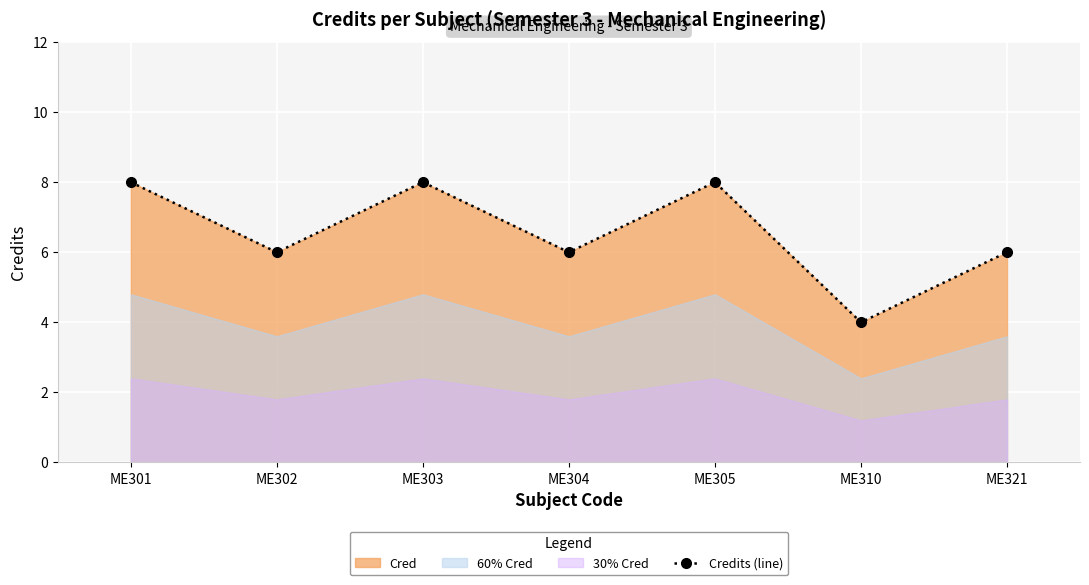

Reading left to right, what are all the values shown in this chart?

8	6	8	6	8	4	6